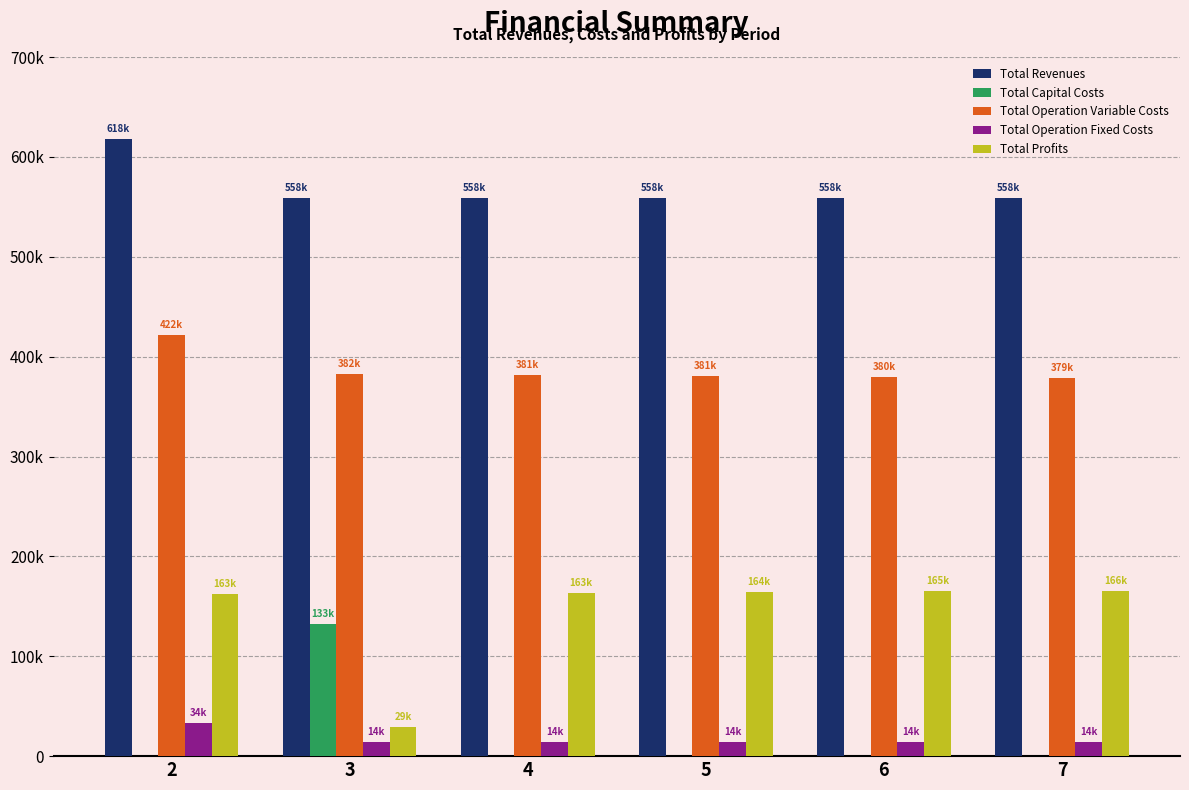

Which category has the highest value across all series?

2